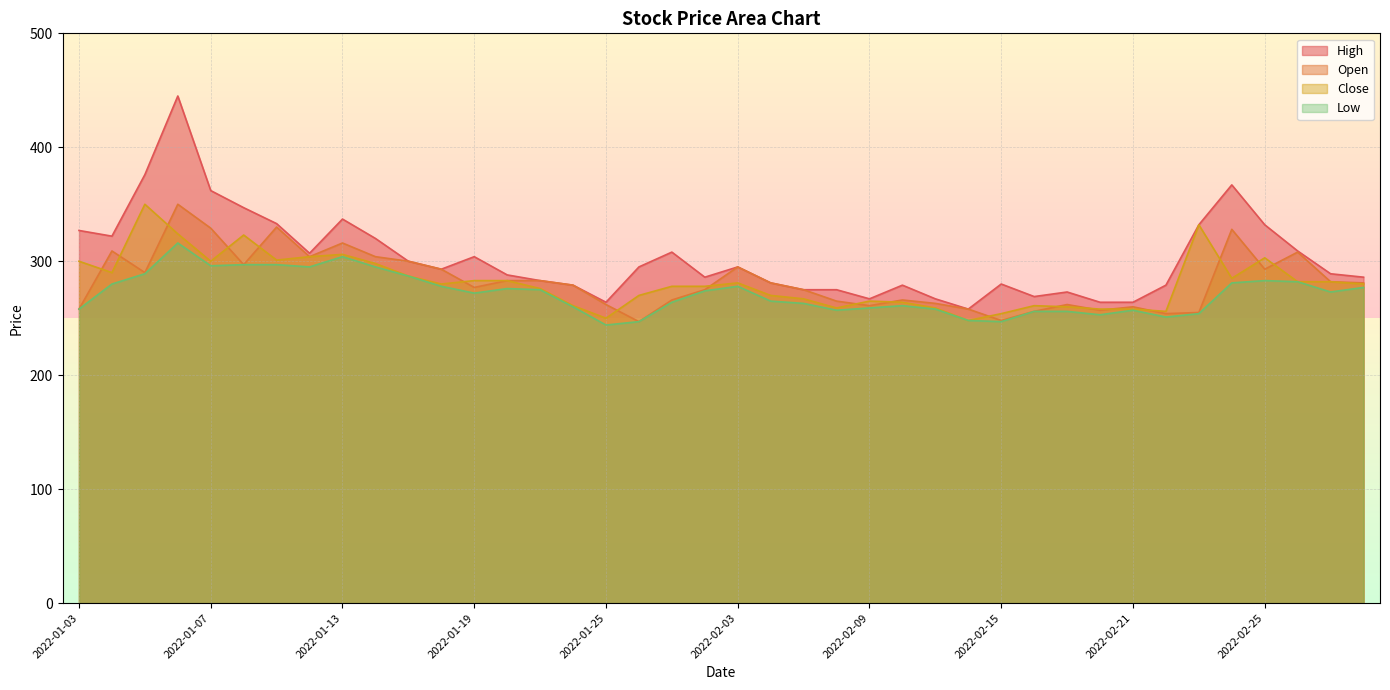

At which category does the chart reach its peak across all series?

2022-01-06